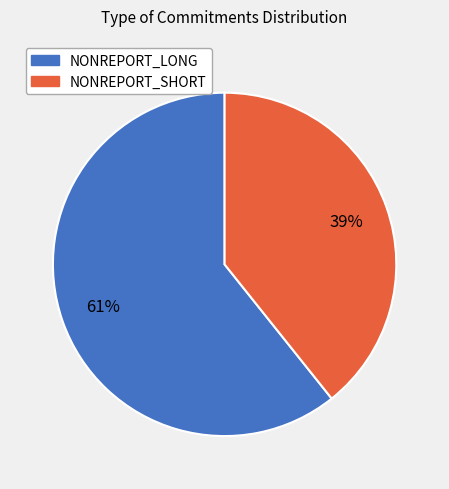

What is the smallest slice in the pie chart?

NONREPORT_SHORT